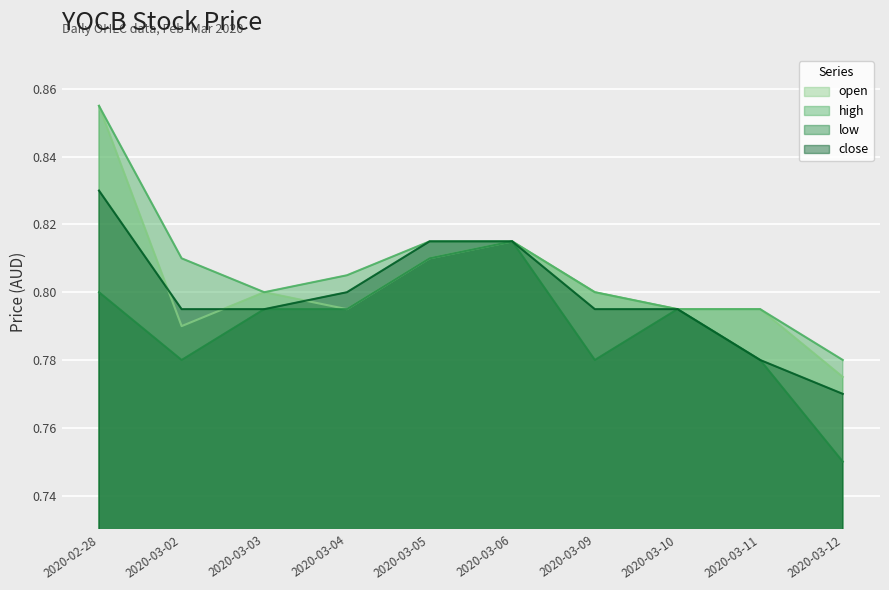

Which series has the largest total across all categories?

high